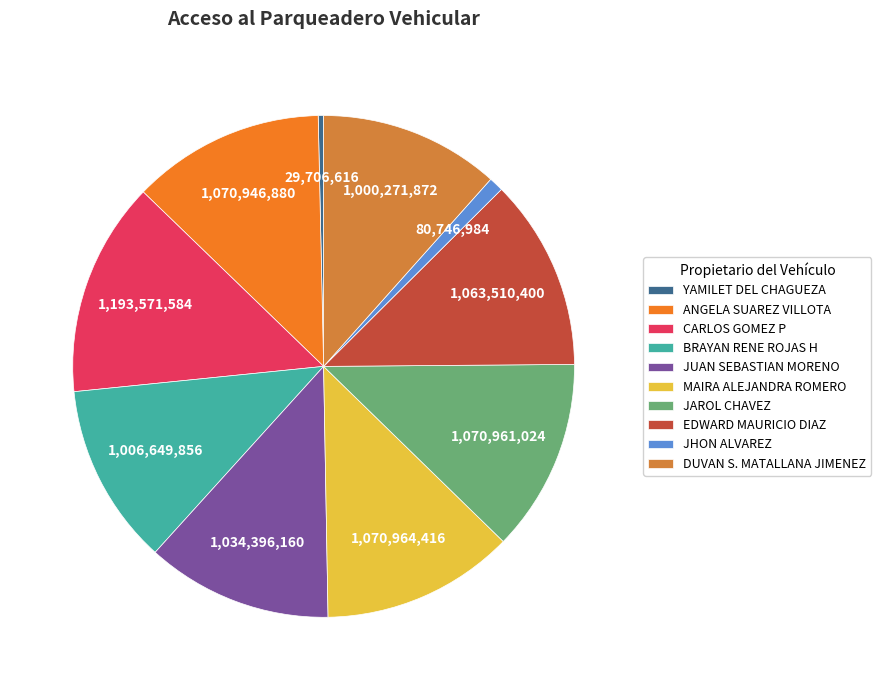

The CARLOS GOMEZ P slice represents 14% of the pie. True or false?

True